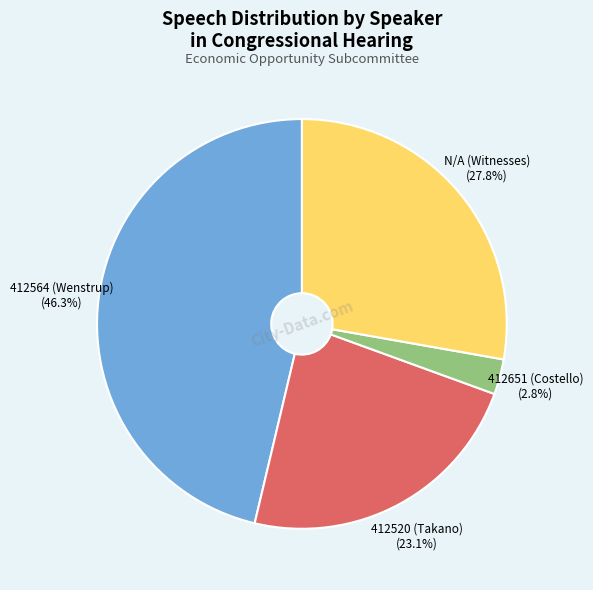

Is there any slice that represents more than half of the pie?

No